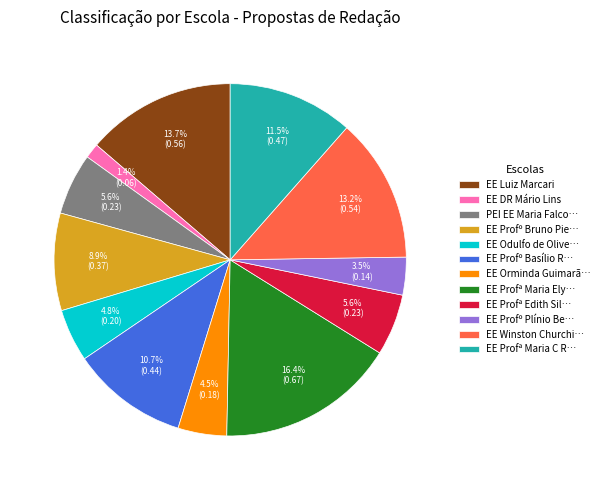

Is there a majority slice in this chart?

No